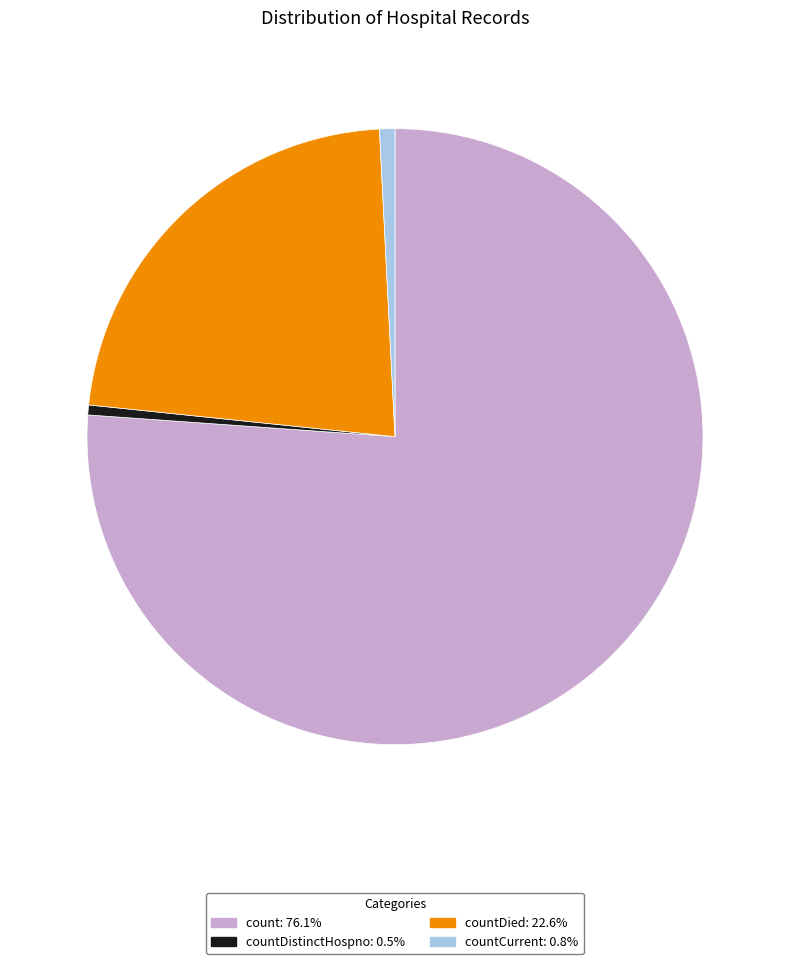

Is there any slice that represents more than half of the pie?

Yes